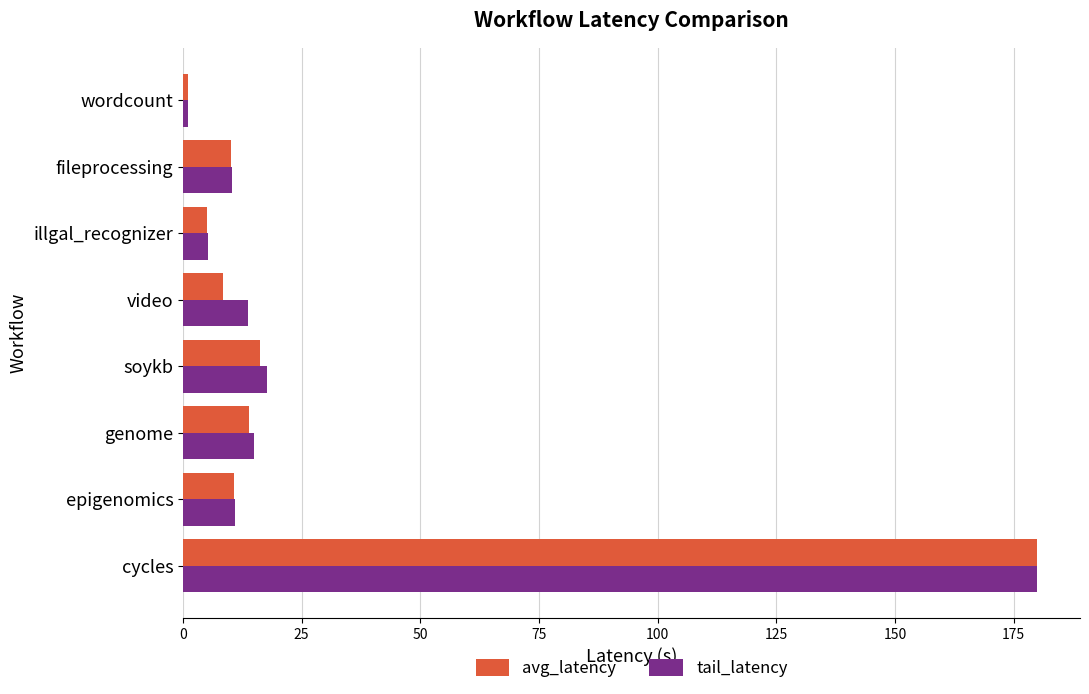

Which series has the largest range (max minus min)?

avg_latency